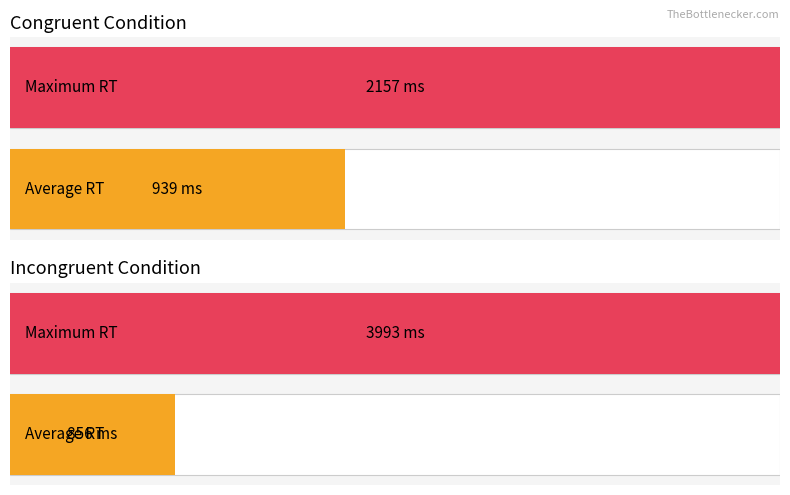

At how many categories does at least one series exceed 2352?

1